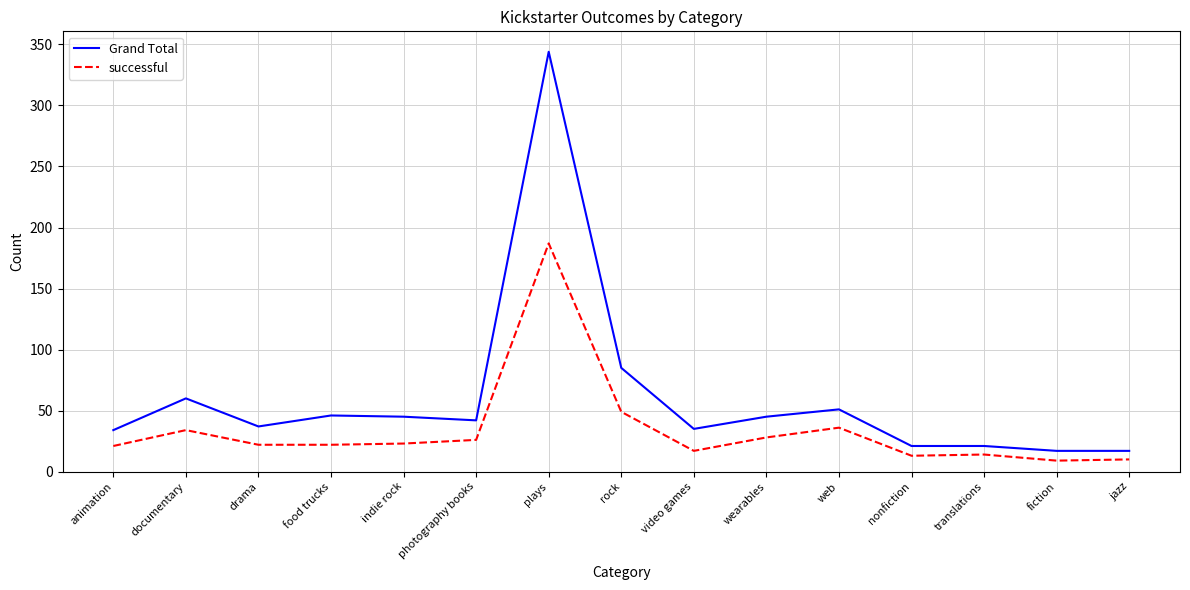

Is this an area chart (filled region under the line)?

No